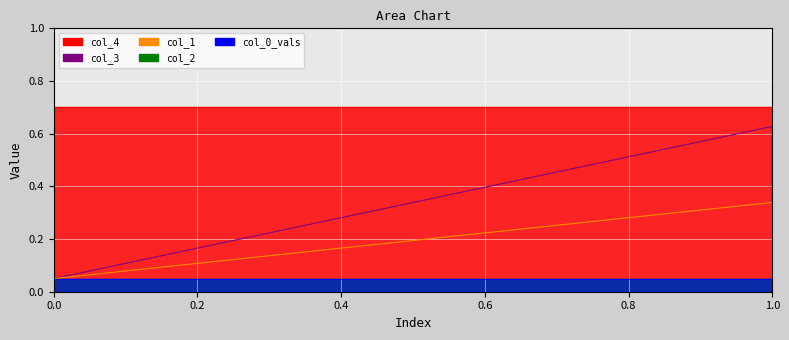

What is the greatest value displayed?

0.7